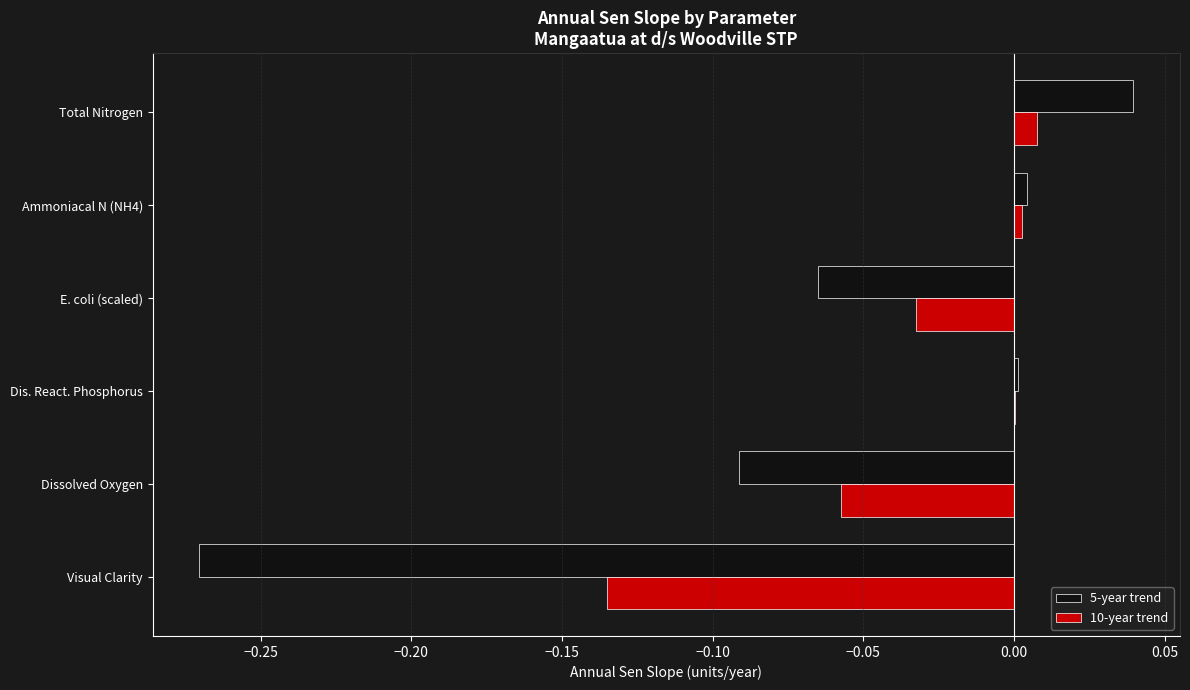

Which series has the largest total across all categories?

10-year trend